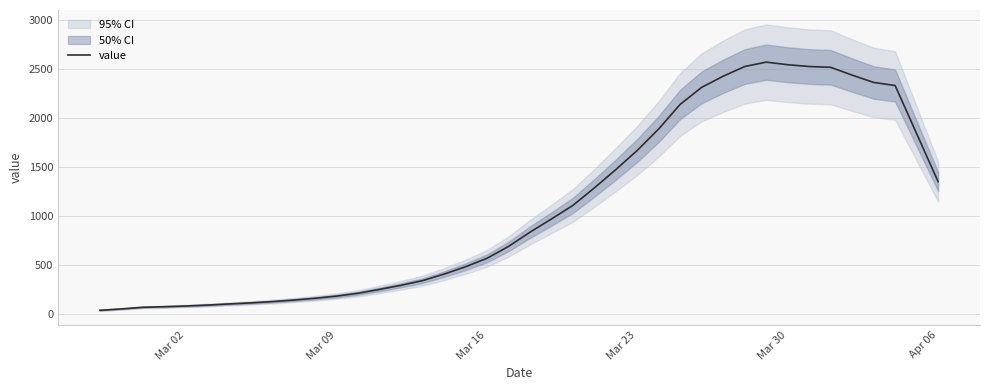

What is the highest value of the value series?

2568.0